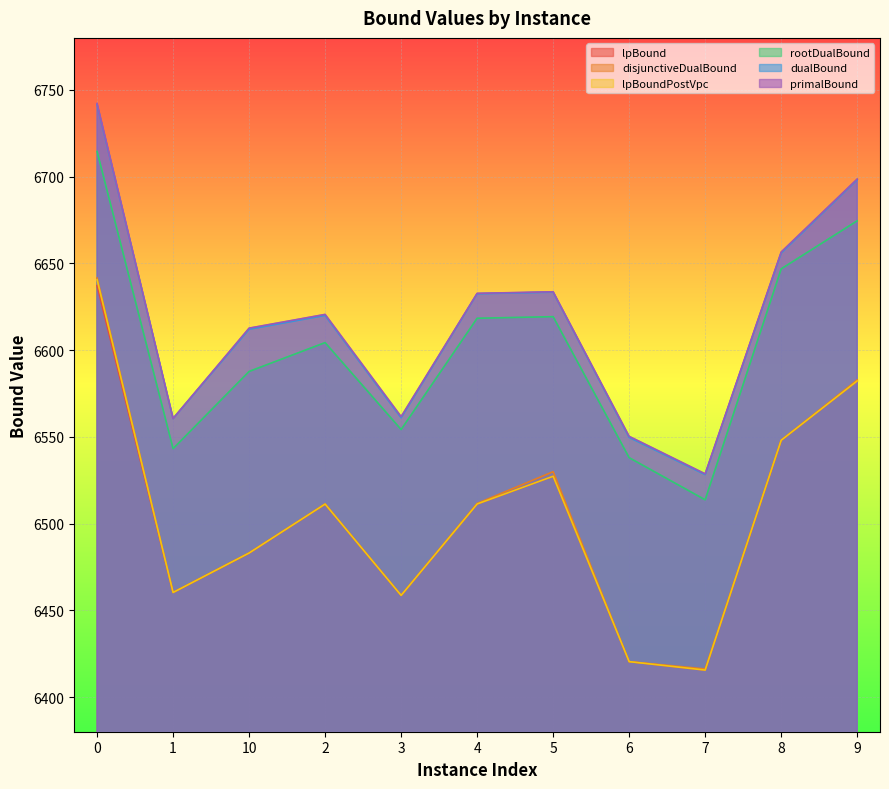

True or false: lpBound and disjunctiveDualBound intersect in this chart.

False